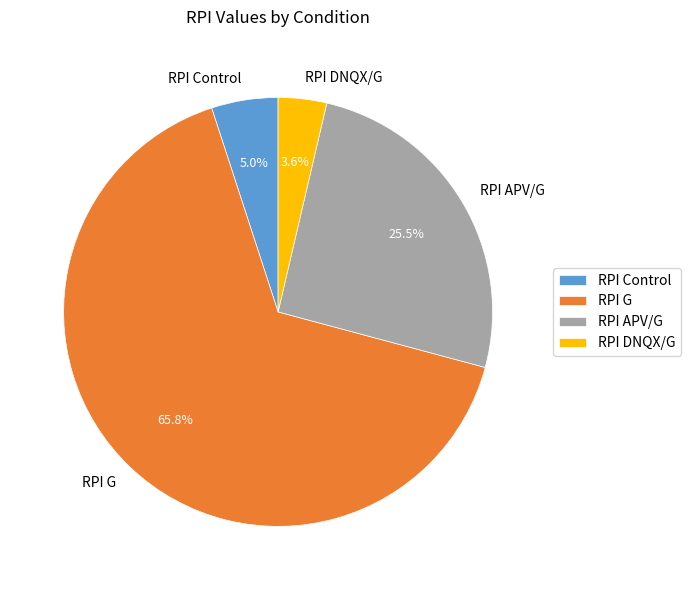

Combined, what portion of the pie is RPI DNQX/G and RPI G?

69.5%